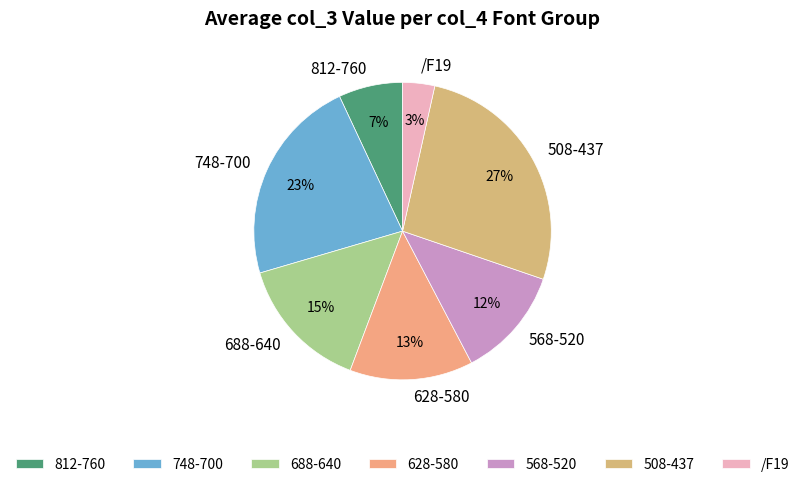

Does 688-640 account for over 50% of the chart?

No